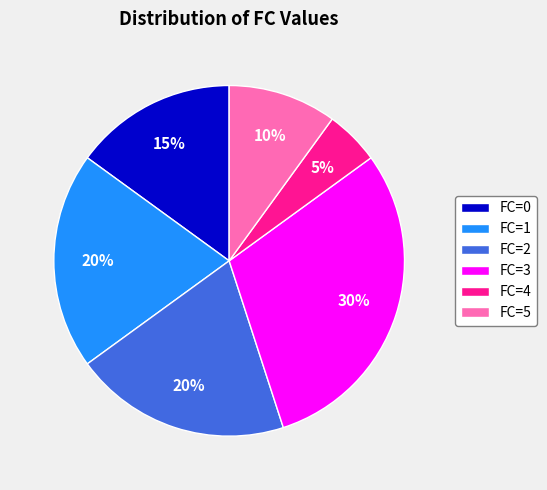

Do FC=1 and FC=5 together represent more than half of the pie?

No